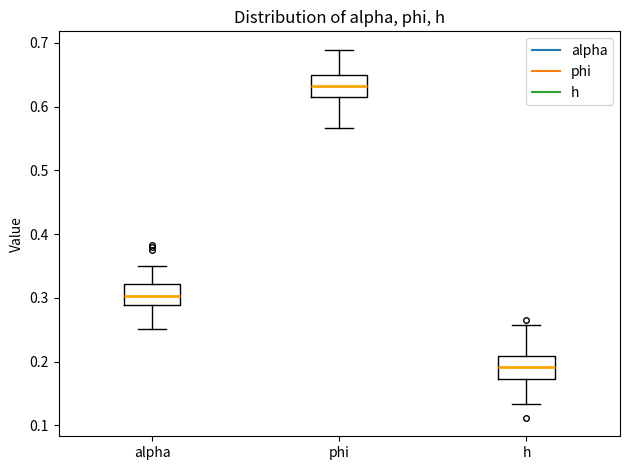

Reading left to right, read every box against the y-axis: the position of its median line, the range the box covers, and the ends of its whiskers. The values are not printed on the chart, so give them approximately, as read against the axis.

alpha: median 0.30, box 0.29 to 0.32, whiskers 0.25 to 0.35
phi: median 0.63, box 0.61 to 0.65, whiskers 0.57 to 0.69
h: median 0.19, box 0.17 to 0.21, whiskers 0.13 to 0.26